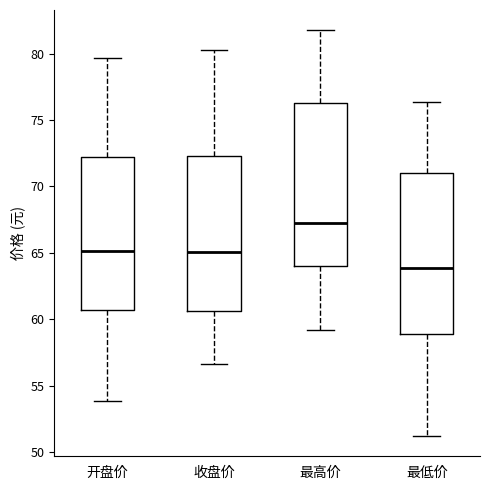

Reading left to right, transcribe this box plot: for each box, give where its median line is, the range the box spans, and where its two whiskers end, as read against the y-axis. The values are not printed on the chart, so give them approximately, as read against the axis.

开盘价: median 65.0, box 60.5 to 72.0, whiskers 54.0 to 79.5
收盘价: median 65.0, box 60.5 to 72.5, whiskers 56.5 to 80.5
最高价: median 67.5, box 64.0 to 76.5, whiskers 59.0 to 82.0
最低价: median 64.0, box 59.0 to 71.0, whiskers 51.0 to 76.5